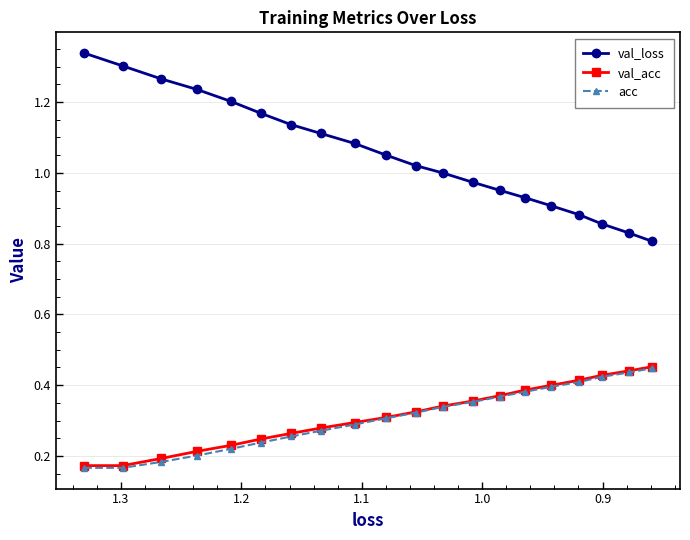

What are all the series names shown in the legend?

val_loss, val_acc, acc